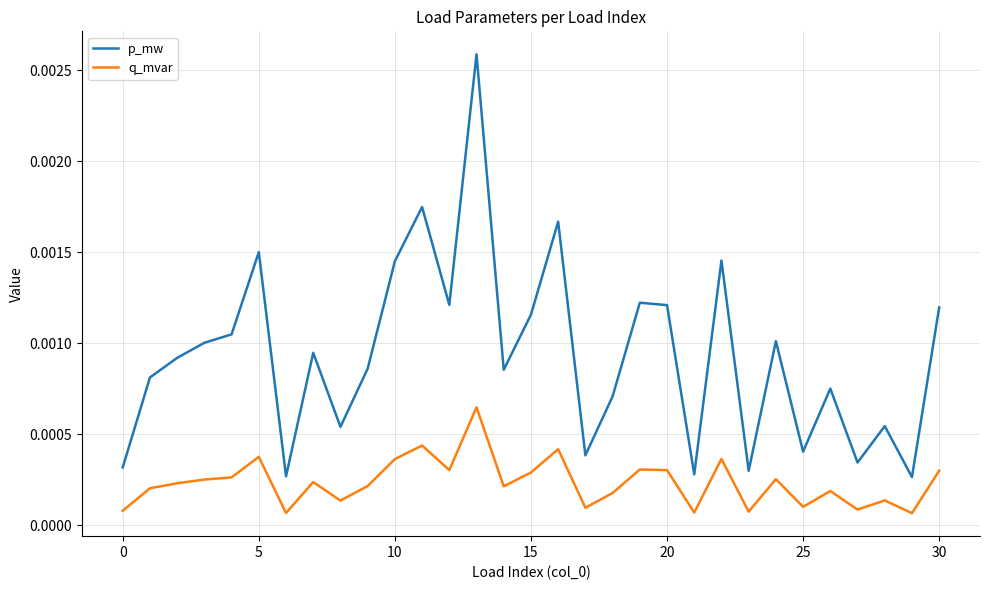

List the series in order of their overall mean, lowest first.

q_mvar, p_mw